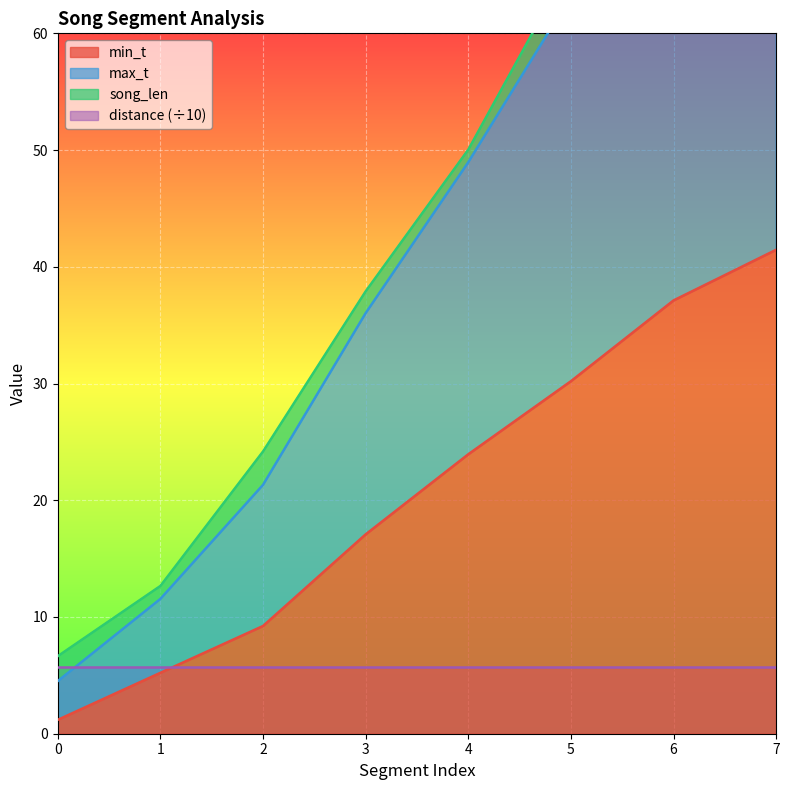

Which series changed the most between 0 and 7?

max_t